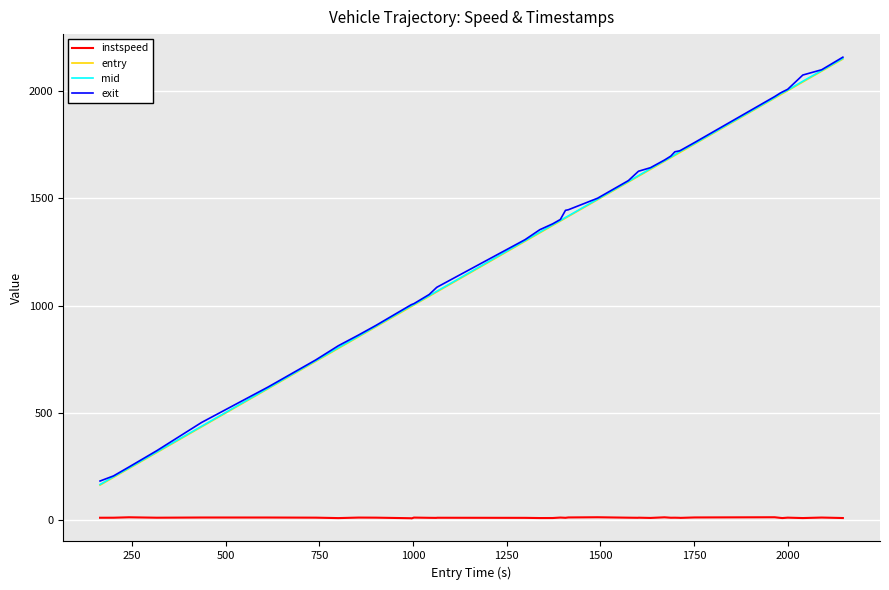

True or false: mid and instspeed intersect in this chart.

False